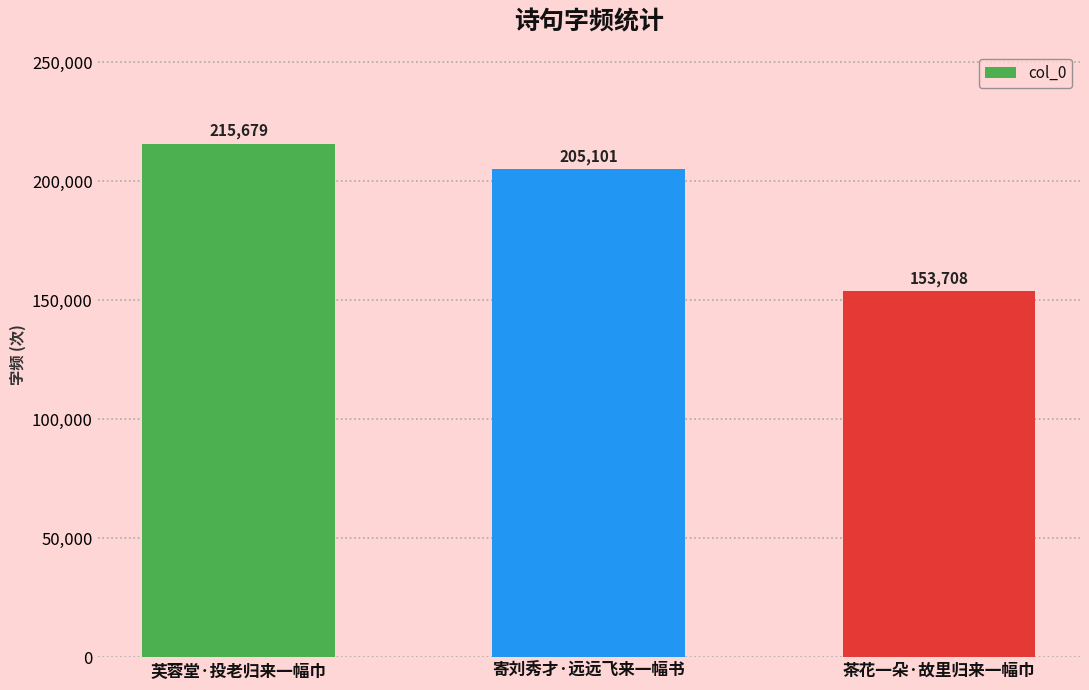

Reading left to right, transcribe all the data shown in this chart.

芙蓉堂·投老归来一幅巾=215679	寄刘秀才·远远飞来一幅书=205101	茶花一朵·故里归来一幅巾=153708